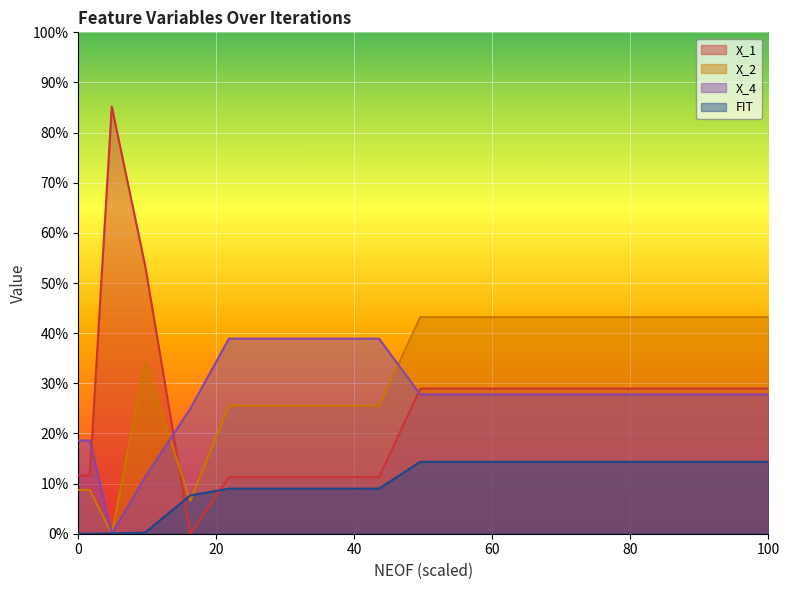

What is the average value of the X_1 series?

0.3